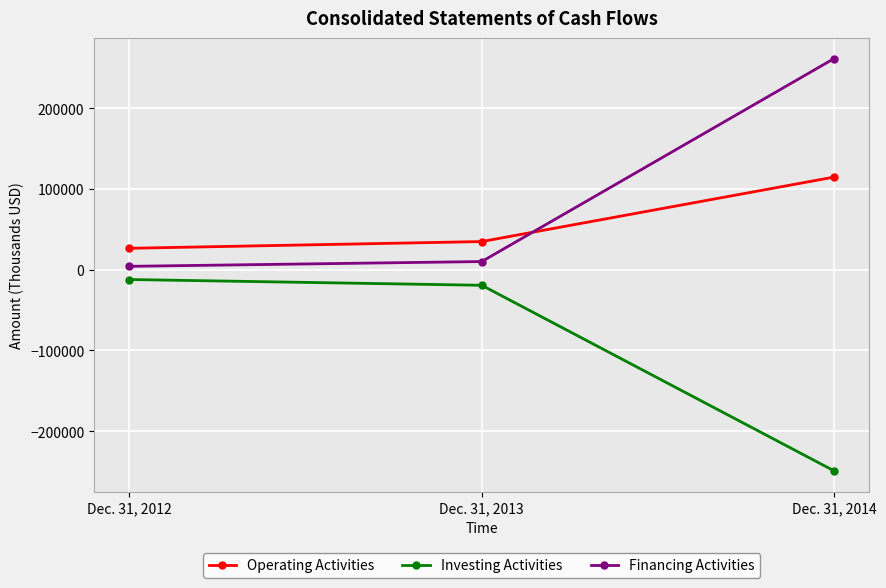

List the labels in order of Financing Activities value, smallest first.

Dec. 31, 2012, Dec. 31, 2013, Dec. 31, 2014